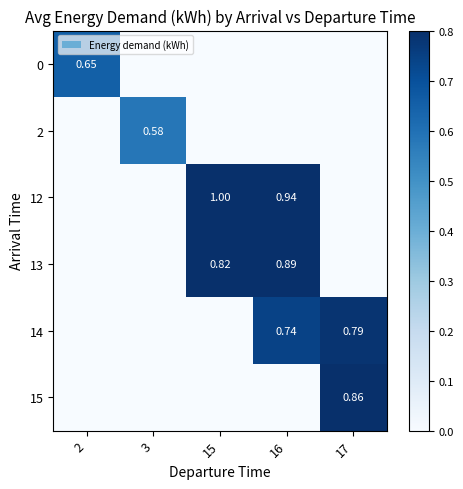

Rank the series at 15 from highest to lowest value.

12, 13, 0, 2, 14, 15